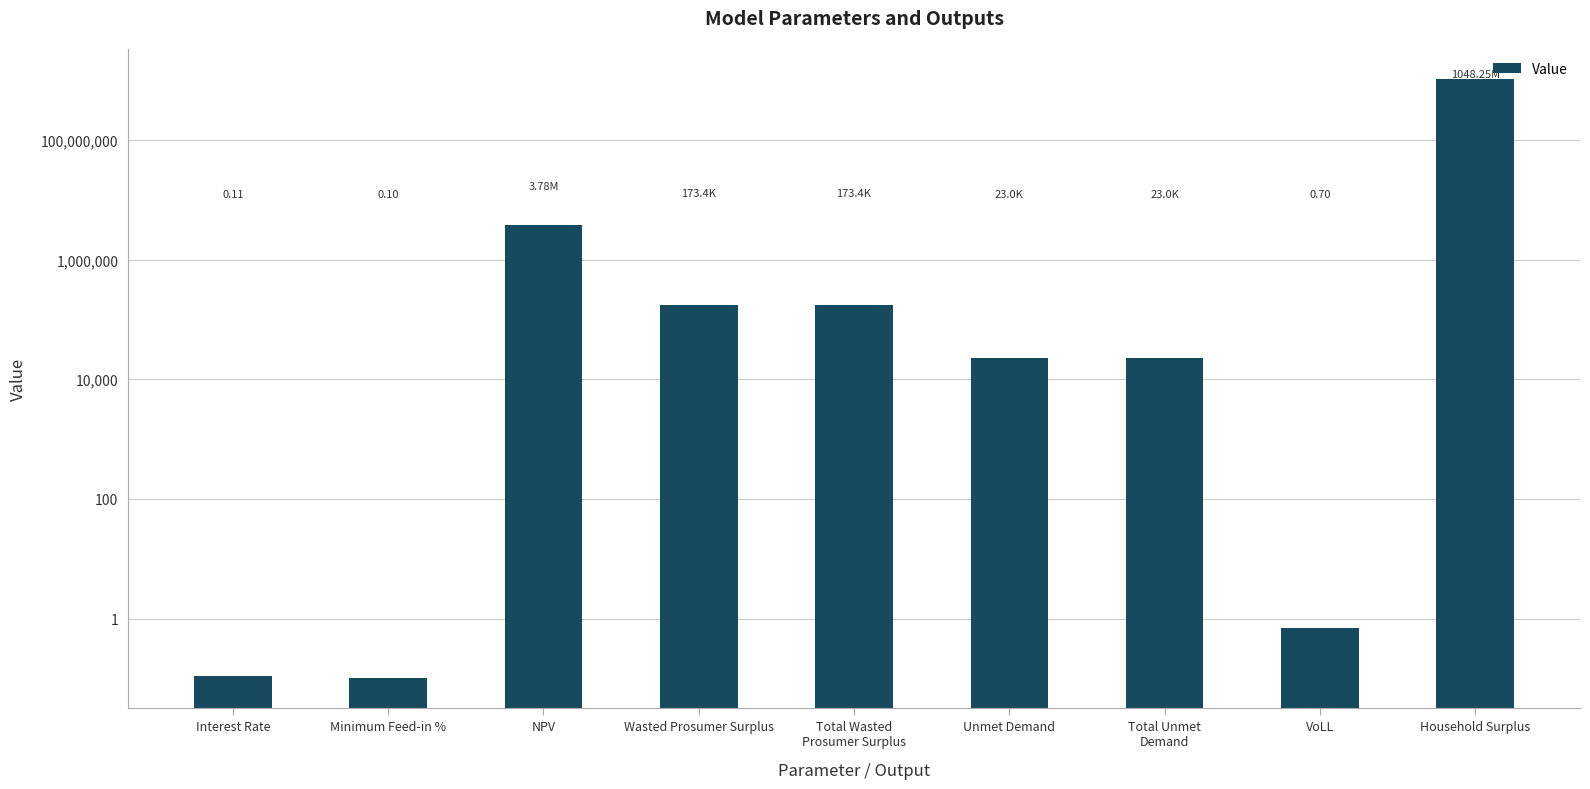

Reading left to right, transcribe all the data shown in this chart.

0.1	0.1	3777518.4	173398.7	173398.7	23044.1	23044.1	0.7	1048252058.7